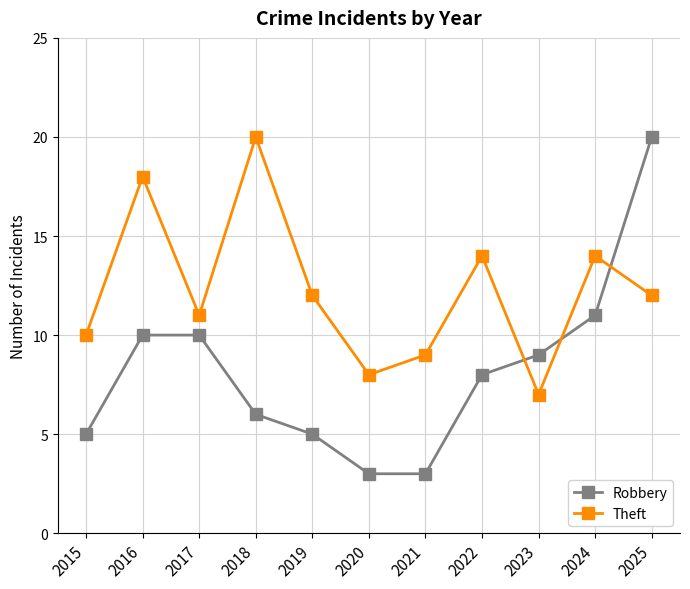

How many values in the Theft series are below 12?

5